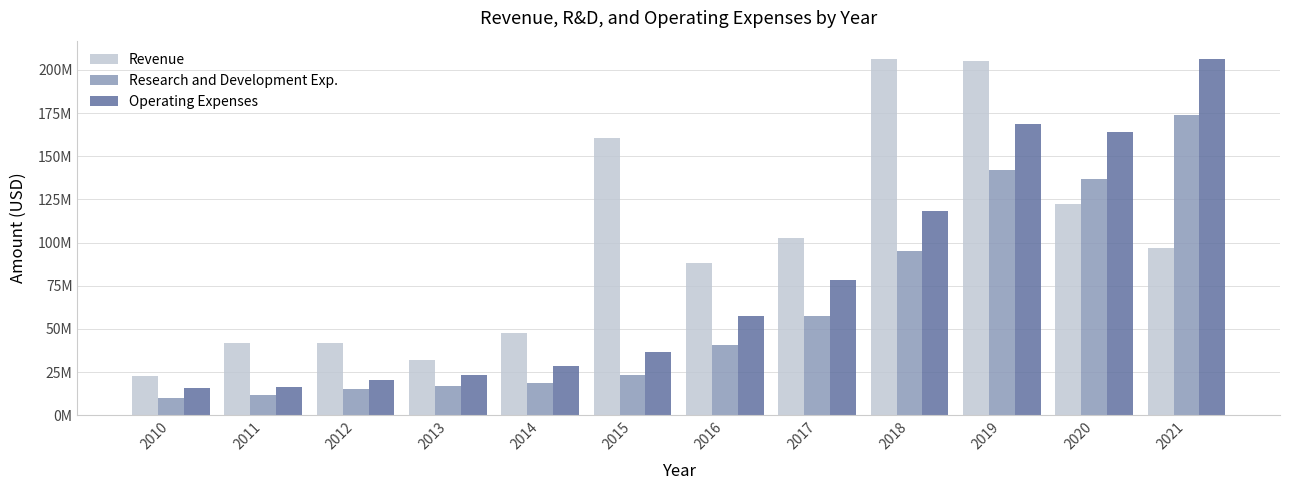

Is the value of Research and Development Exp. at 2014 greater than the value of Operating Expenses at 2019?

No